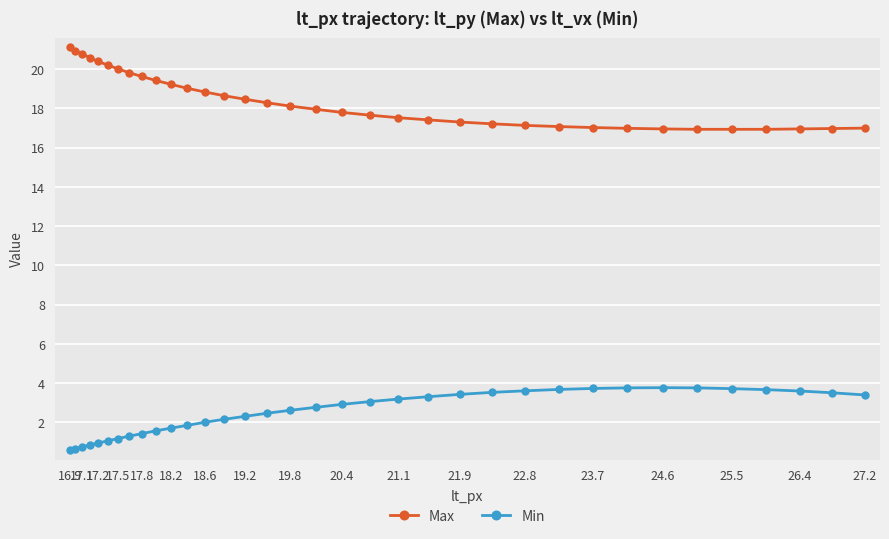

List the series in order of their overall mean, lowest first.

Min, Max